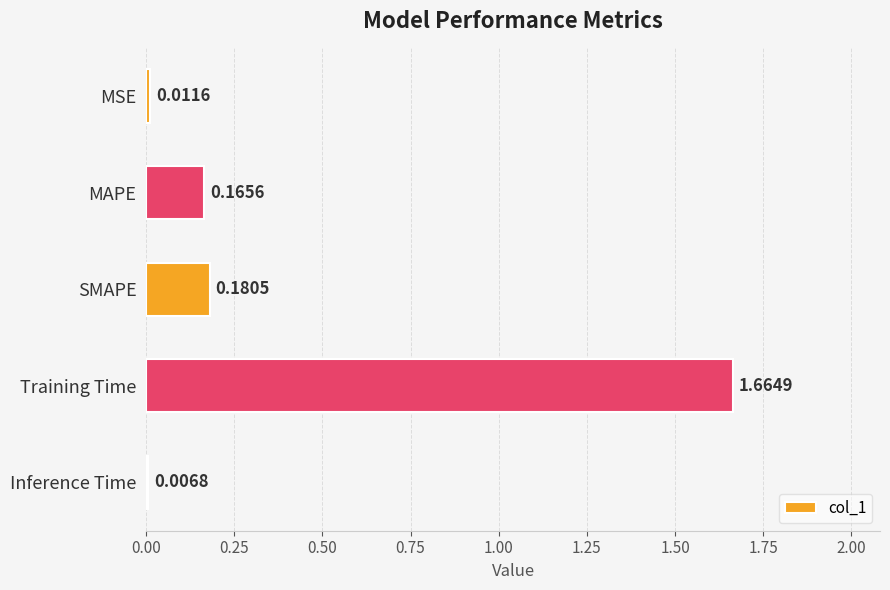

List the labels in order of value, smallest first.

Inference Time, MSE, MAPE, SMAPE, Training Time